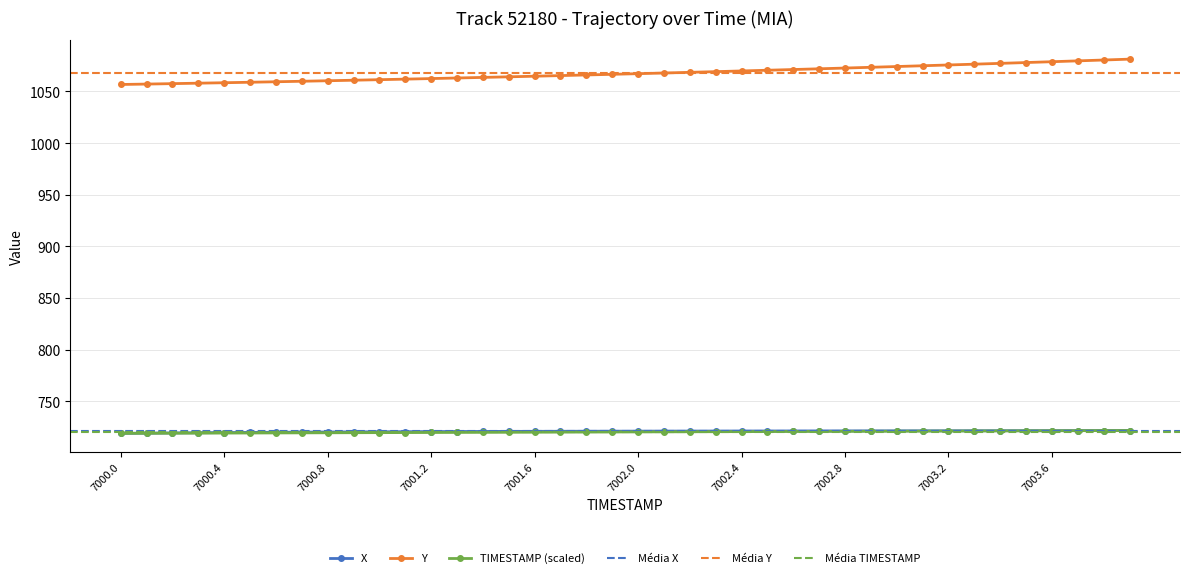

What is the difference between the X values at 7001.1 and 7001.7?

0.4